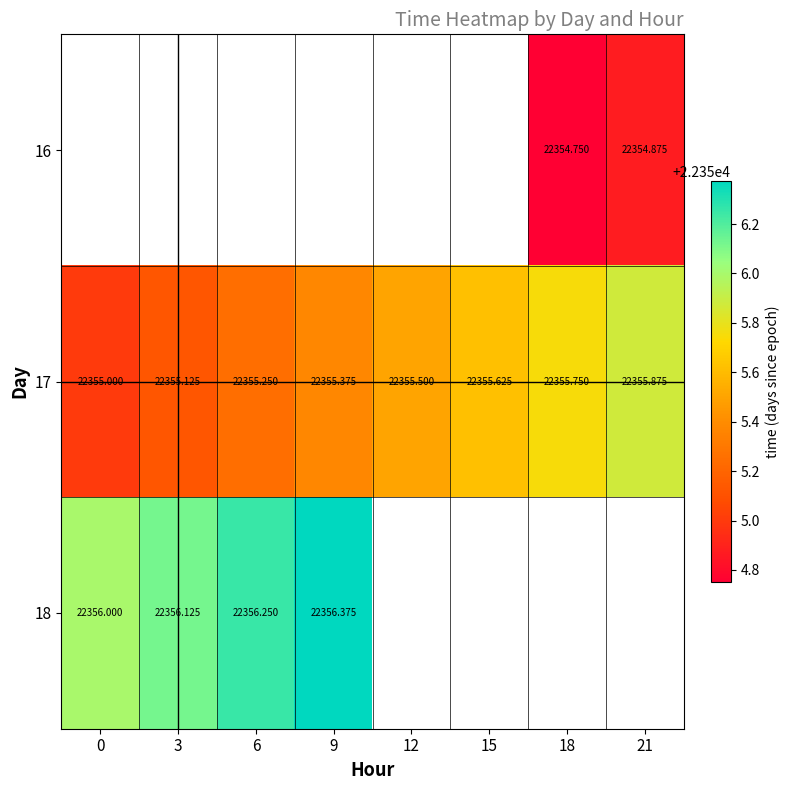

How many data points in 17 are above 22355?

7